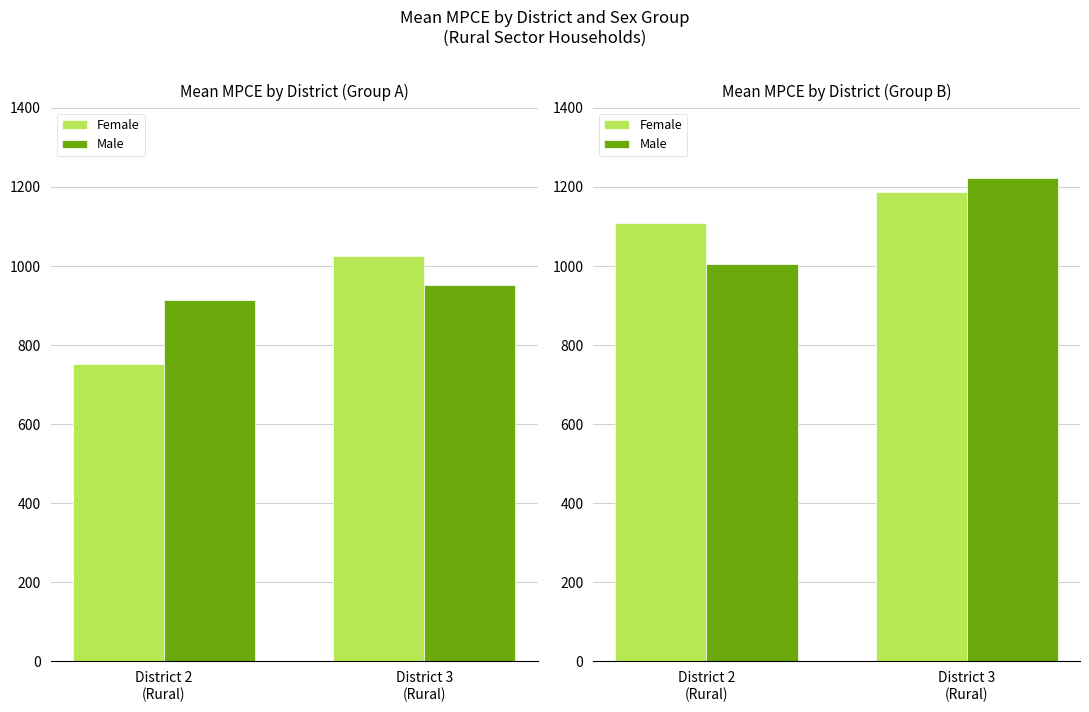

What is the label of the 2nd bar from the left?

District 3
(Rural)